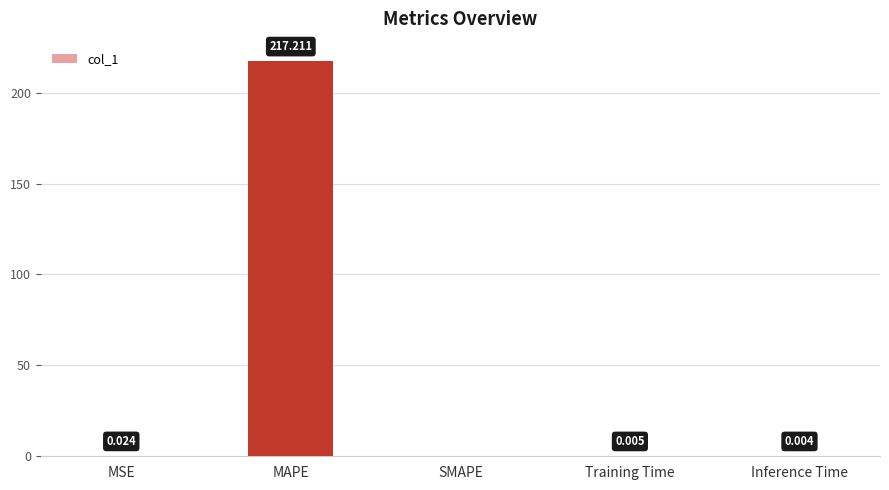

Are the bars horizontal?

No